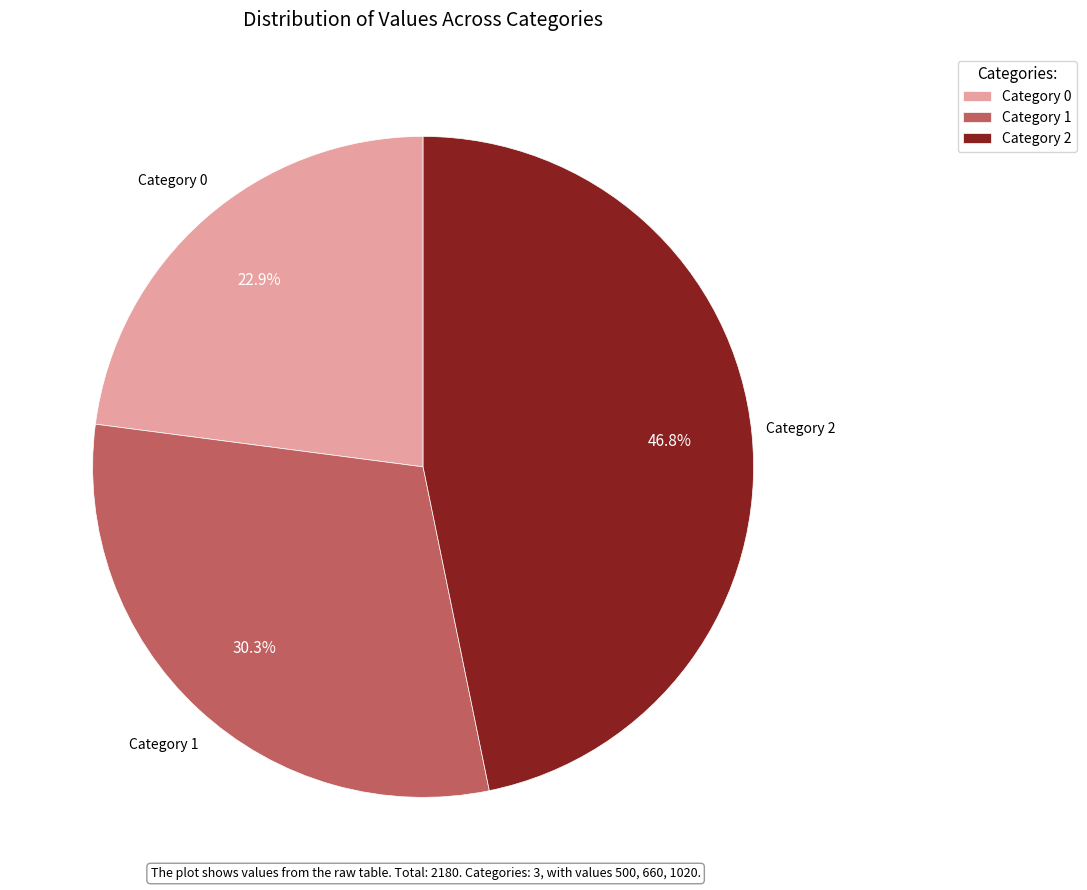

Rank the categories by value from highest to lowest.

Category 2, Category 1, Category 0